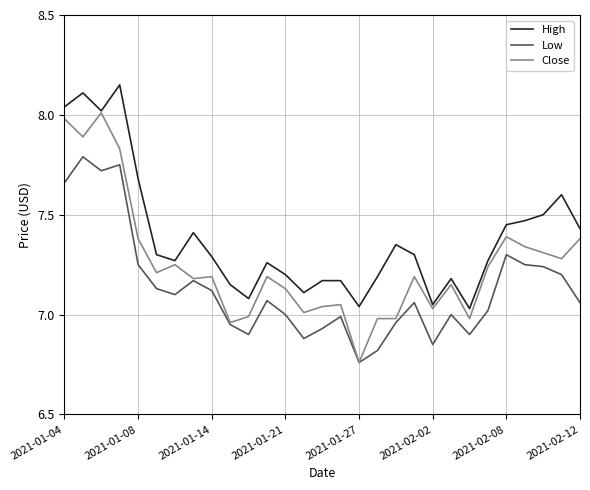

What are all the series names shown in the legend?

High, Low, Close